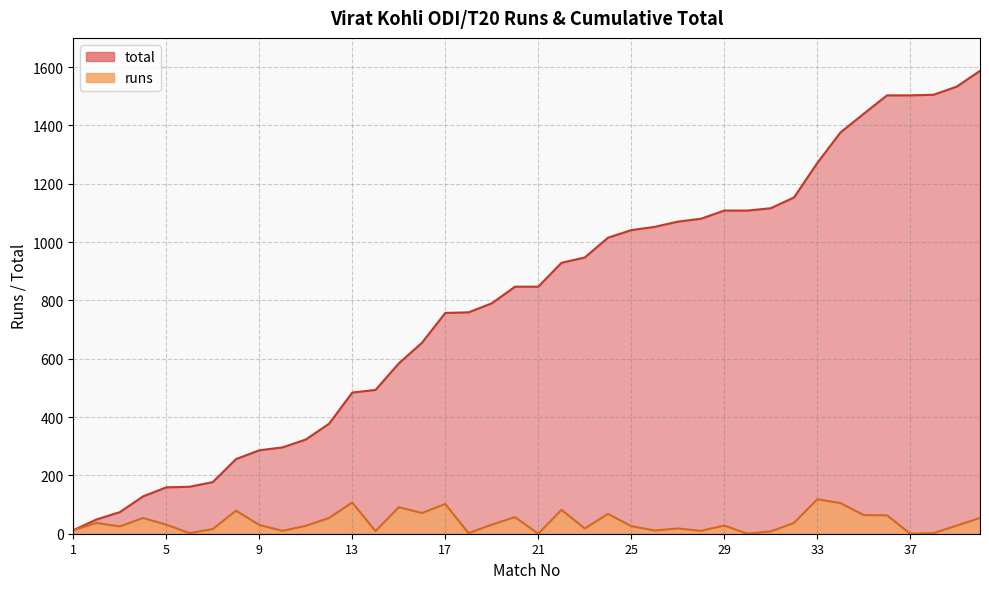

True or false: runs has a value of 43 at 39.

False